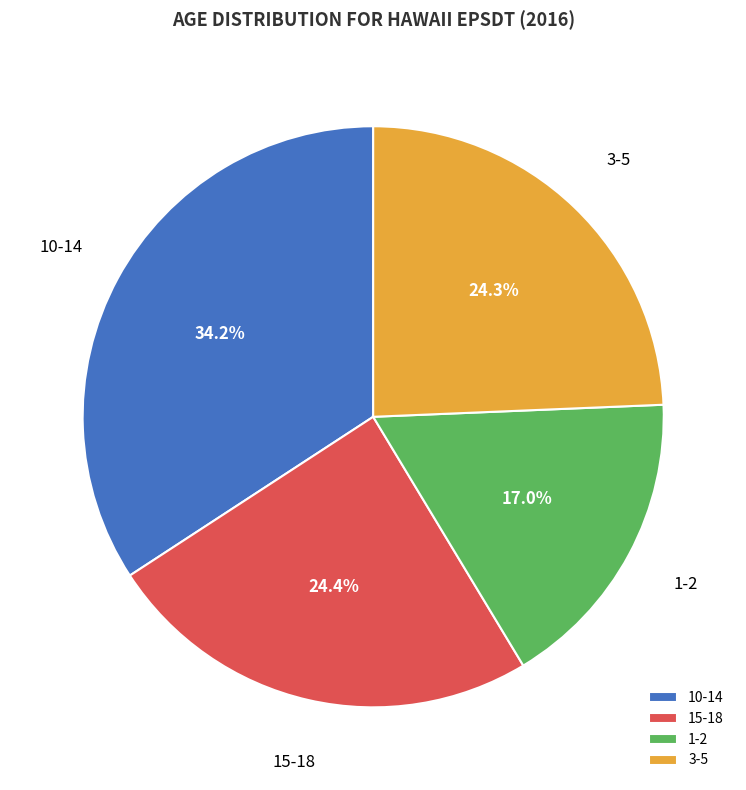

Does 3-5 represent more than half of the total?

No